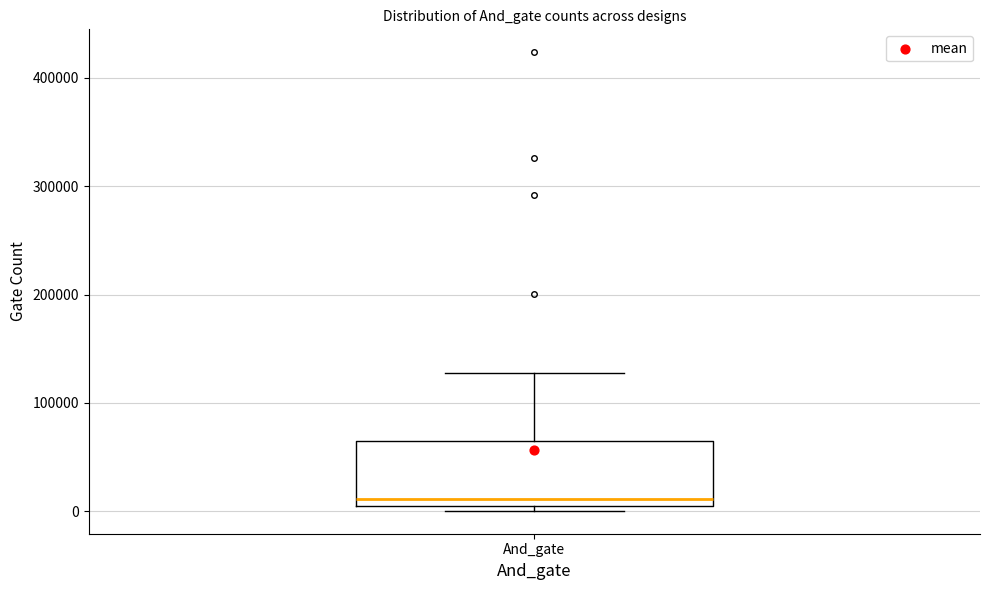

Transcribe this box plot: give where the median line is, the range the box spans, and where the two whiskers end, as read against the y-axis. The values are not printed on the chart, so give them approximately, as read against the axis.

median 10000, box 0 to 70000, whiskers 0 (just below the box's lower edge) to 130000